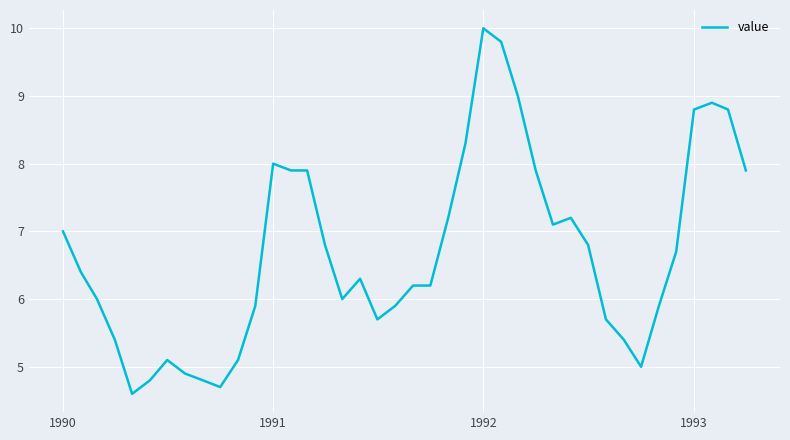

What is the difference between the maximum and minimum values?

5.4